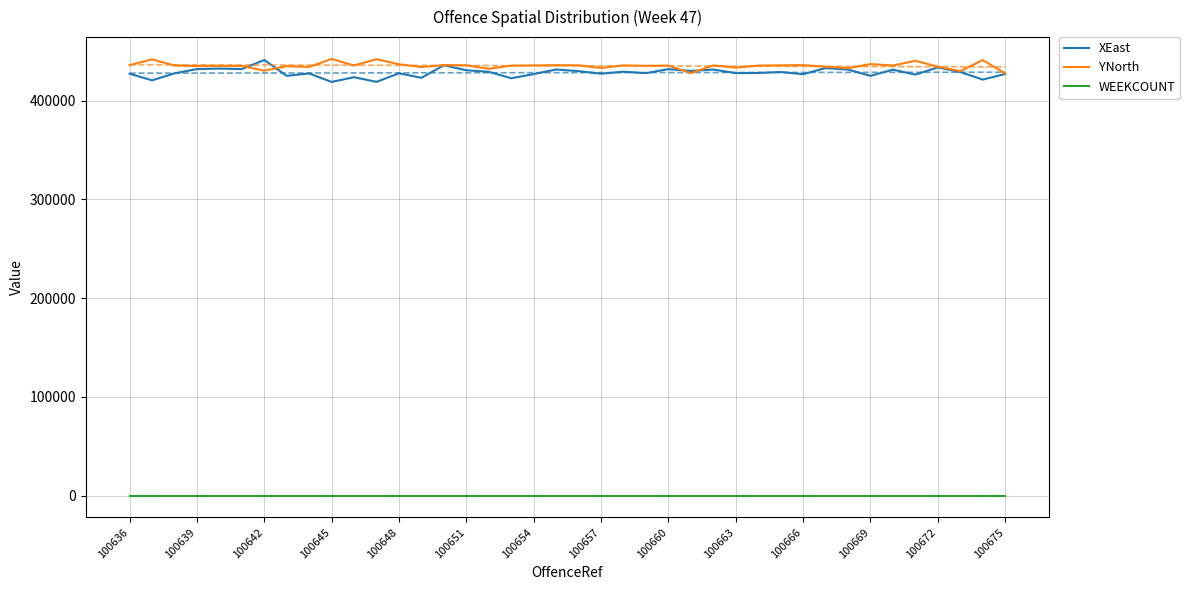

What is the minimum value for YNorth?

427488